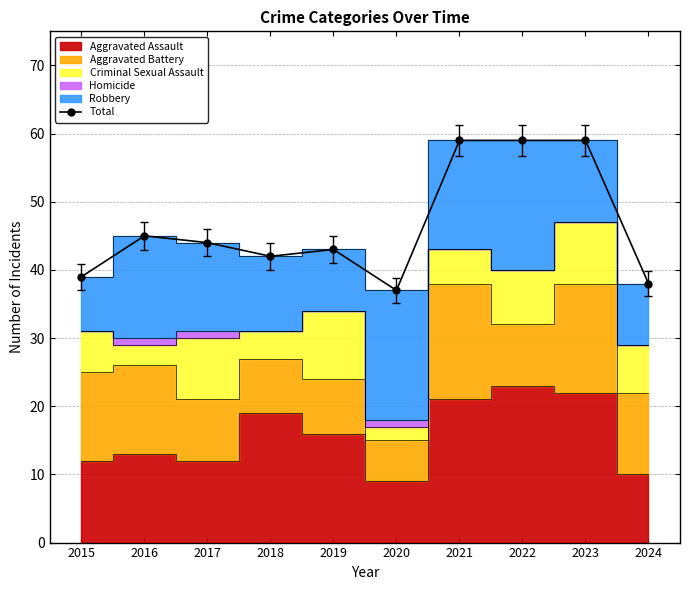

List the labels in order of value, smallest first.

2020, 2024, 2015, 2018, 2019, 2017, 2016, 2021, 2022, 2023